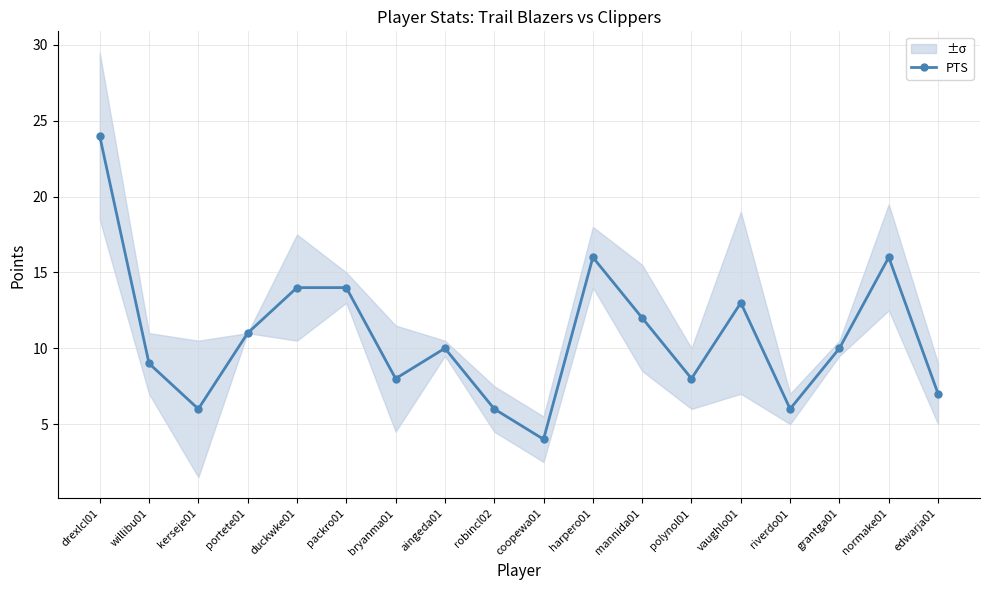

What is the sum of all values?

194